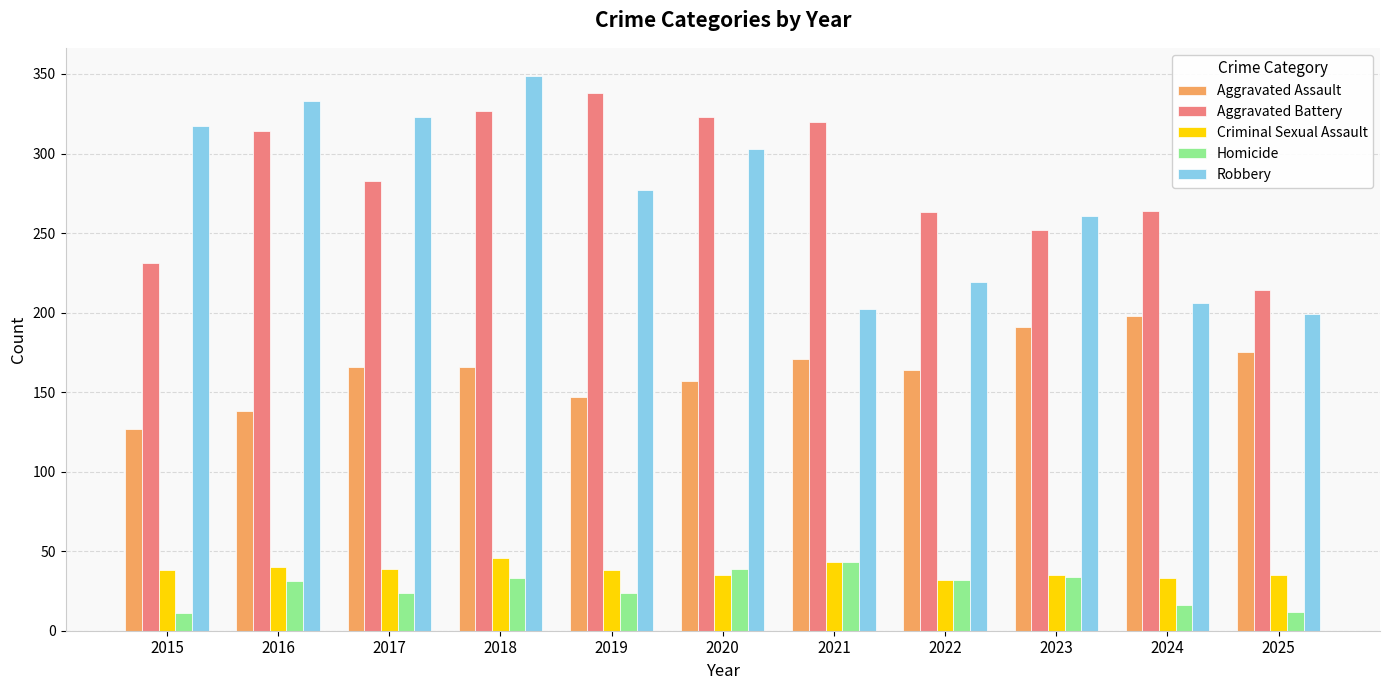

The Aggravated Assault series shows 68 at 2023. True or false?

False